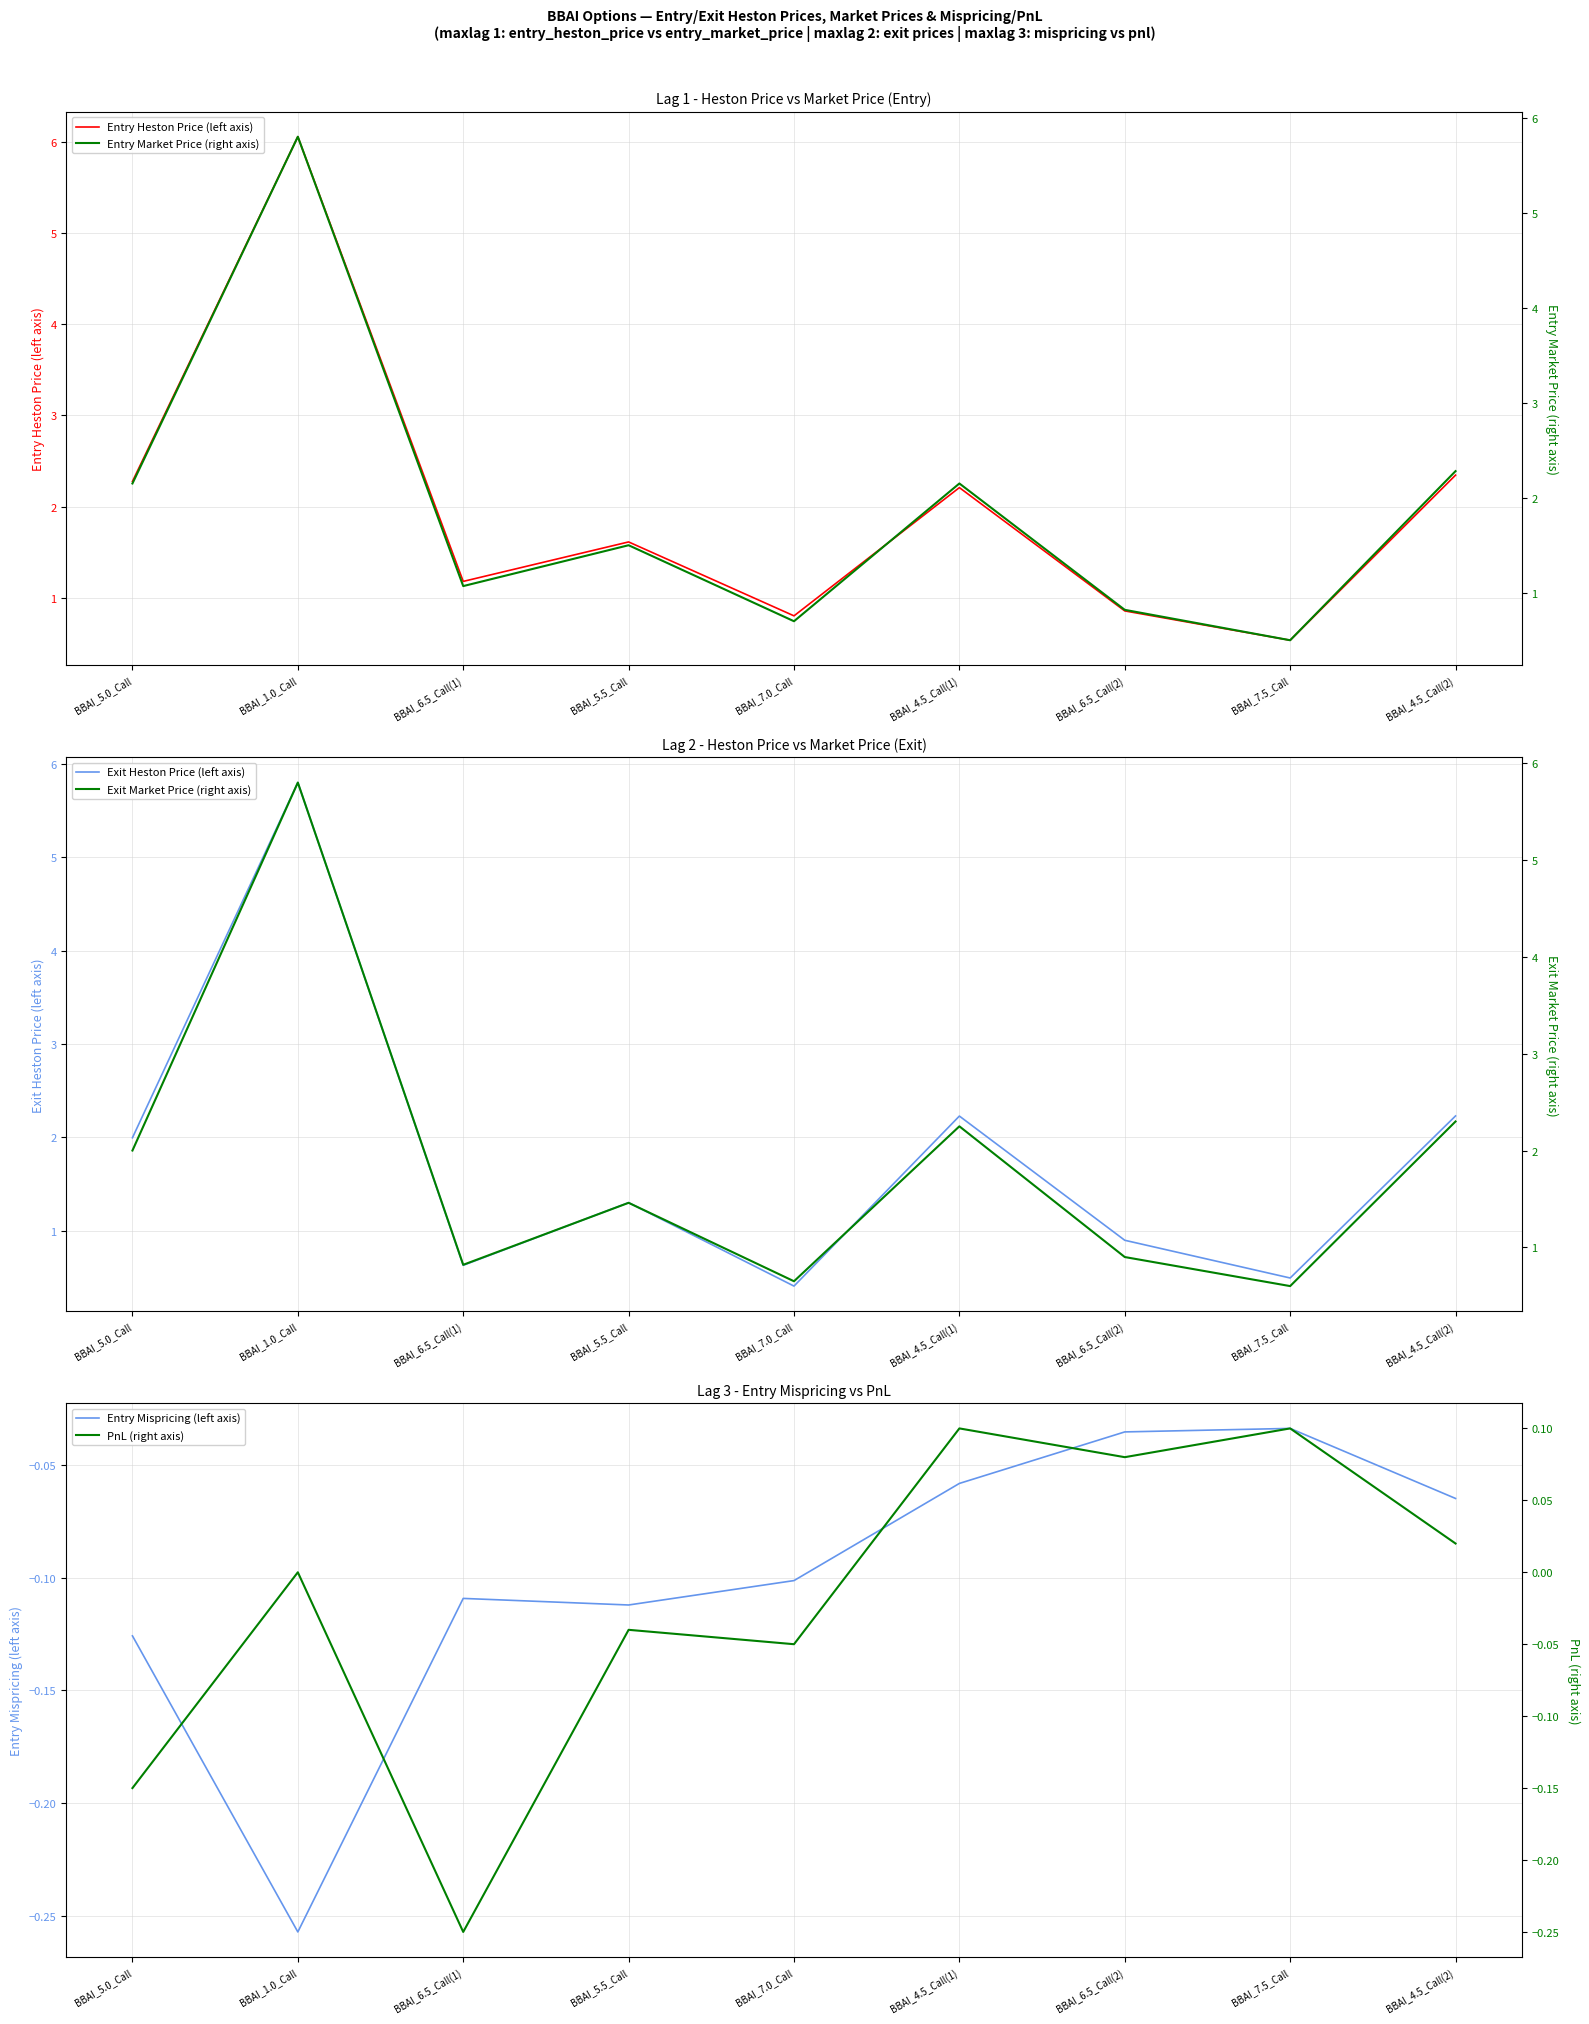

Is the value of Entry Market Price (right axis) at BBAI_4.5_Call(1) greater than the value of Entry Heston Price (left axis) at BBAI_5.0_Call?

No